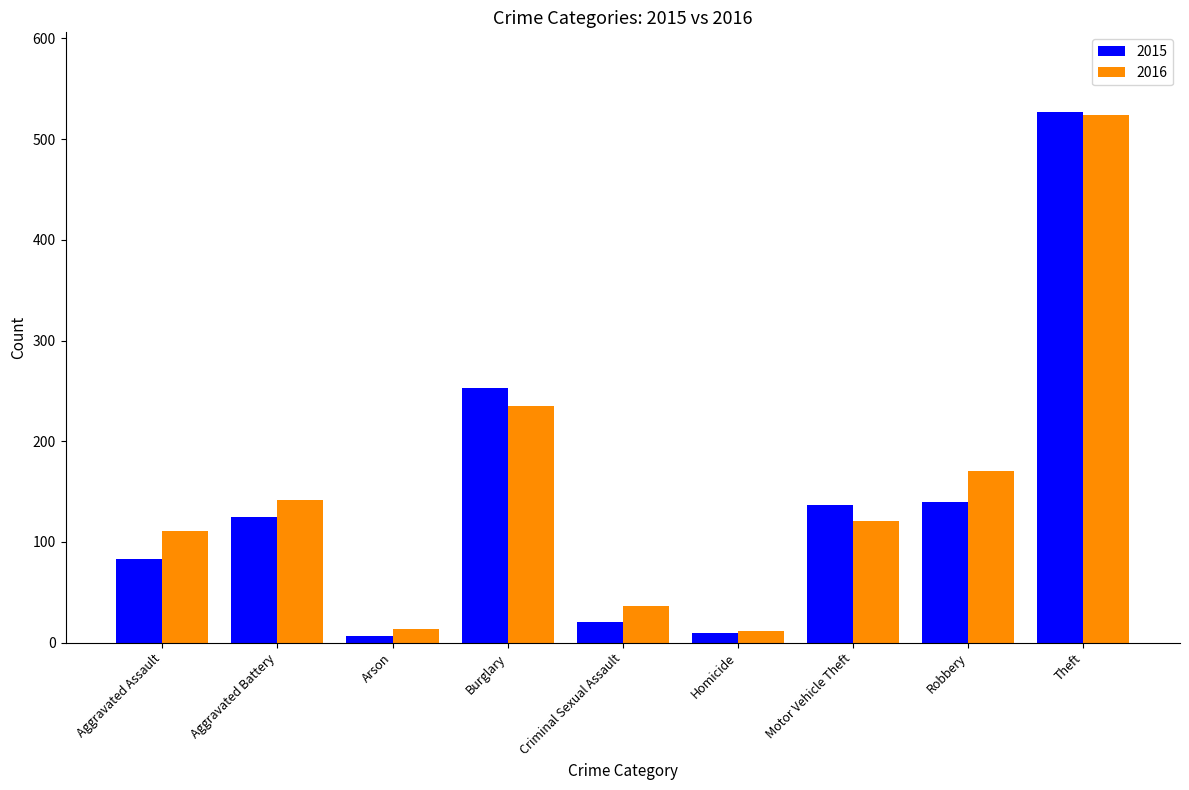

What is the highest value of the 2015 series?

527